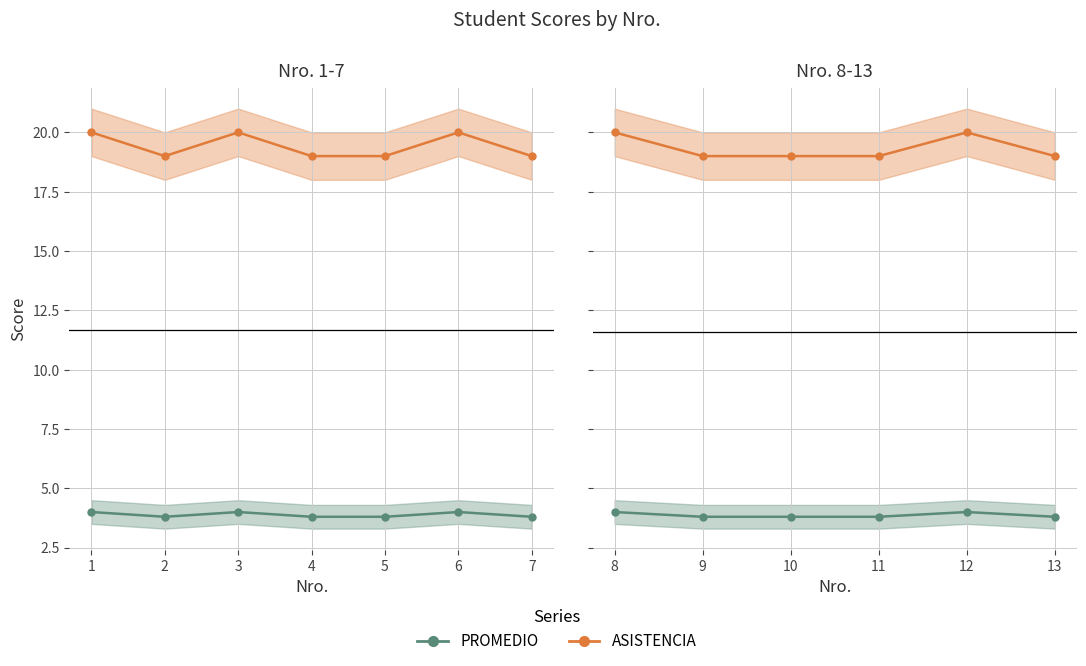

At which category does the chart reach its peak across all series?

8